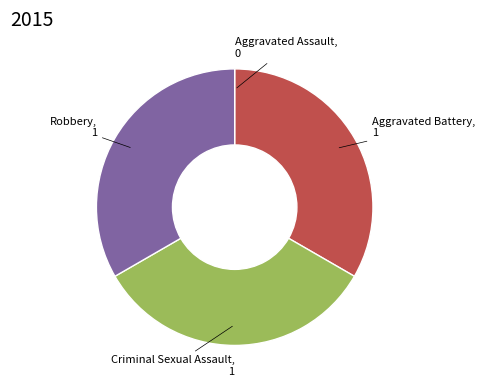

The Criminal Sexual Assault slice represents 22% of the pie. True or false?

False